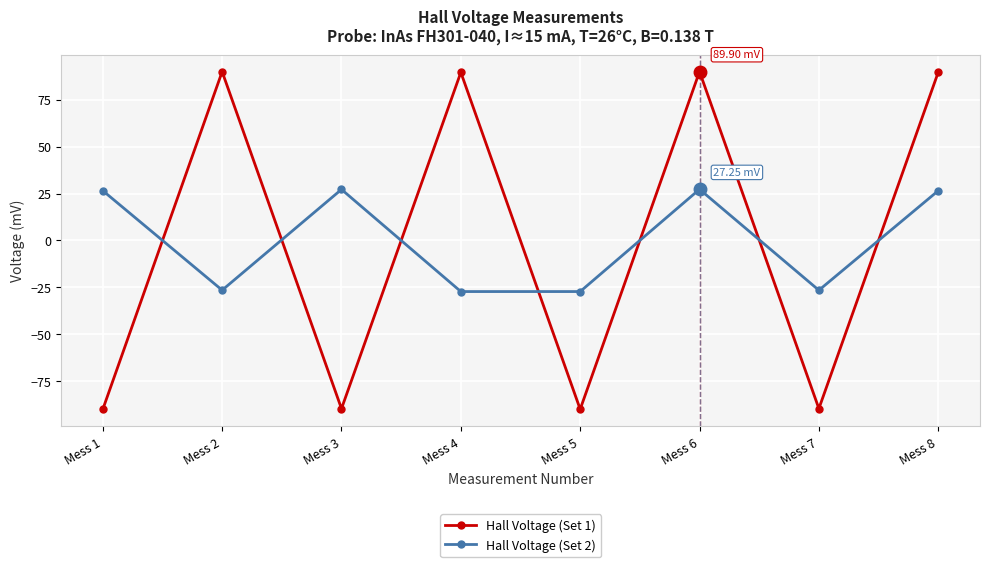

What is the difference between the highest and lowest values at Mess 2?

116.3